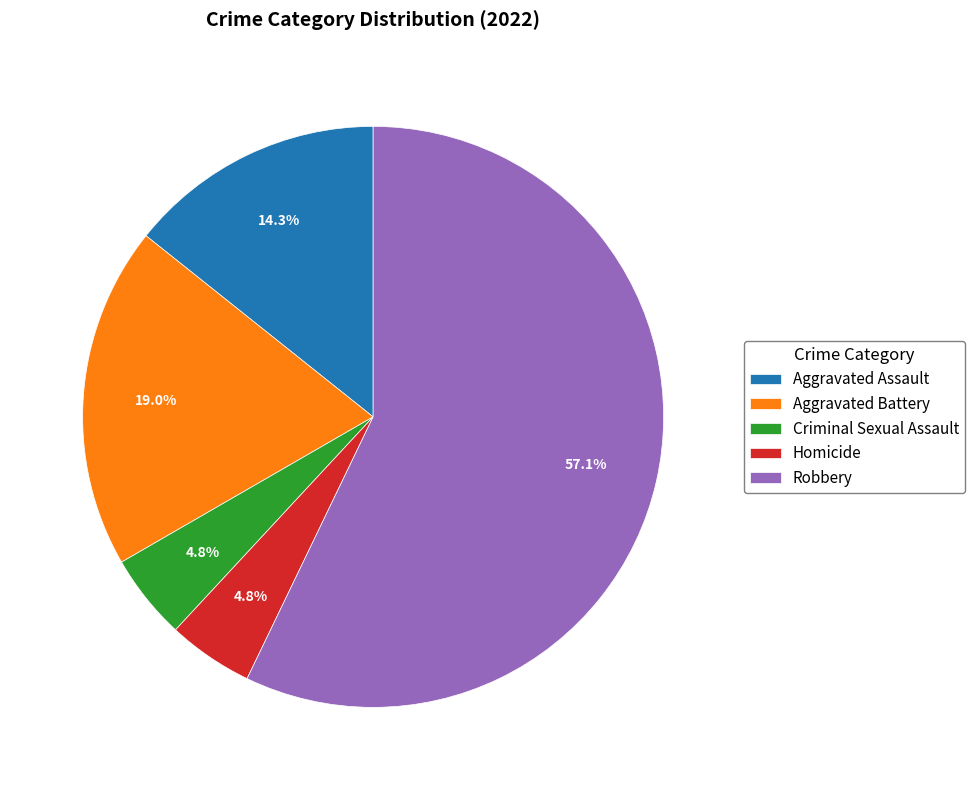

Which slice is the largest?

Robbery